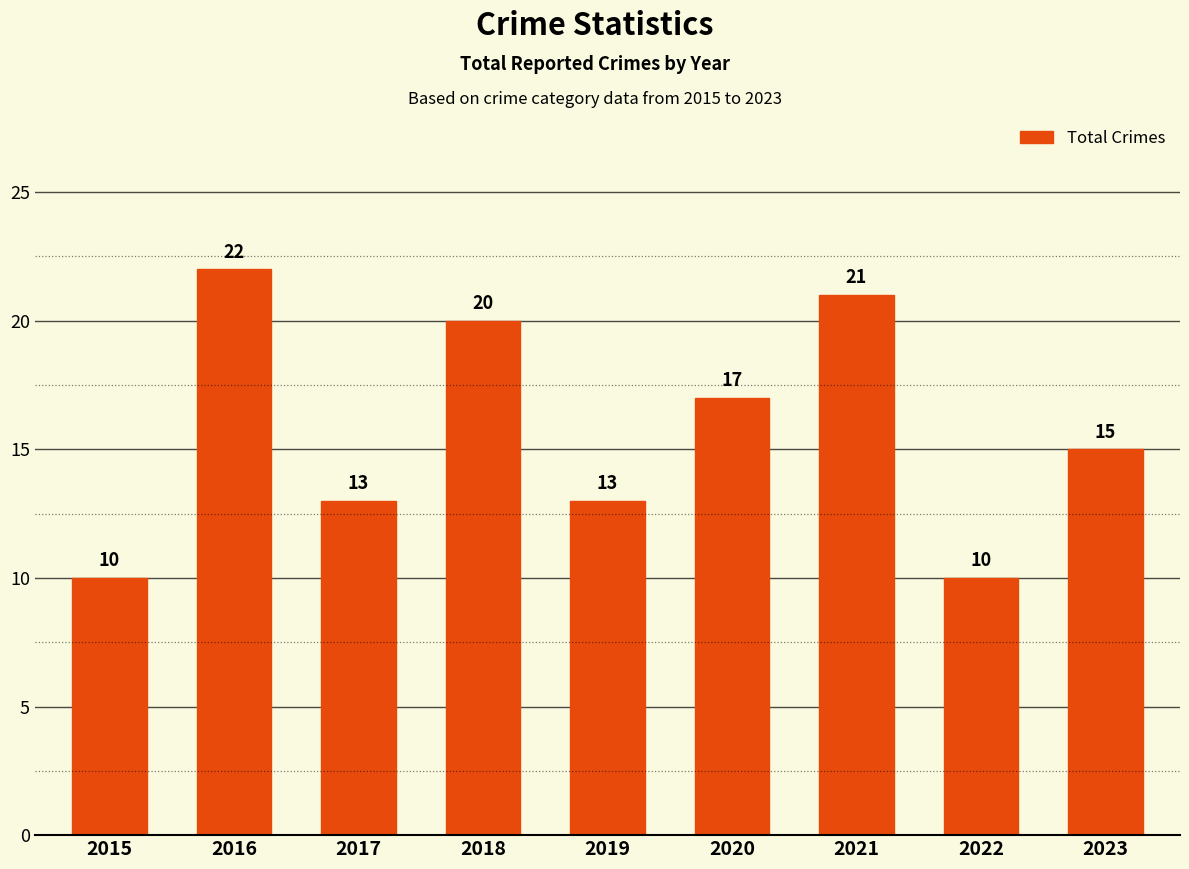

Are the bars grouped side by side (vs. stacked)?

No